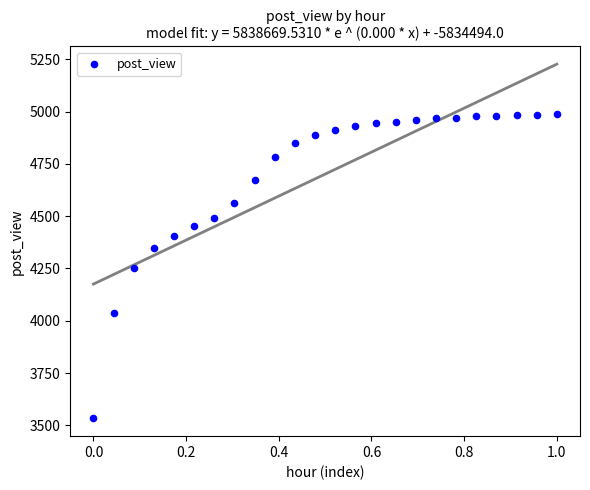

How many points are shown in the scatter plot?

24